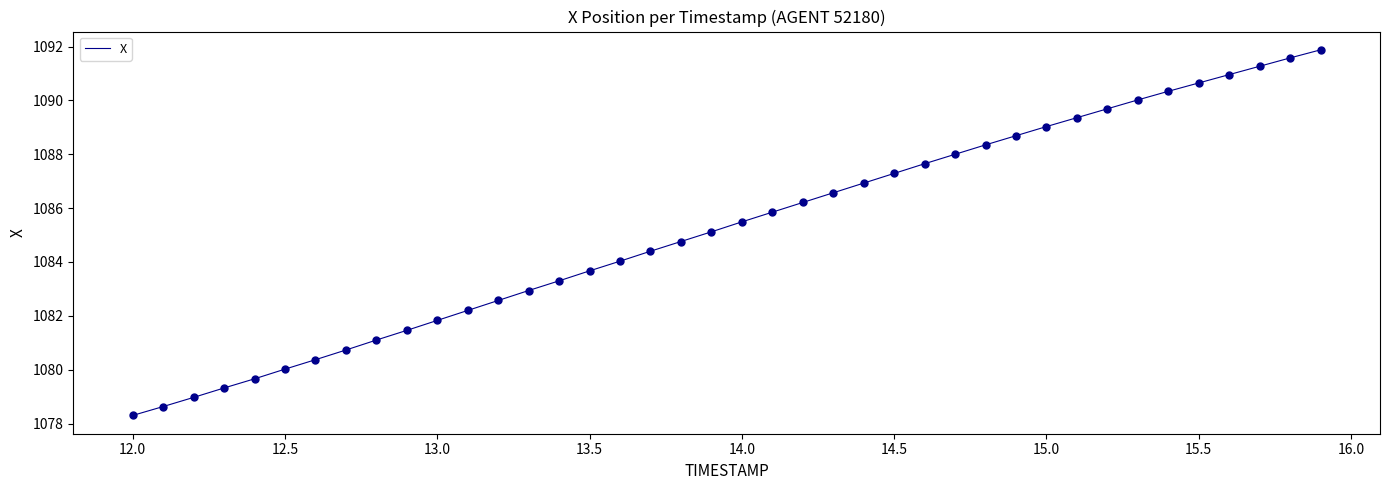

What is the difference between the maximum and minimum values?

13.6